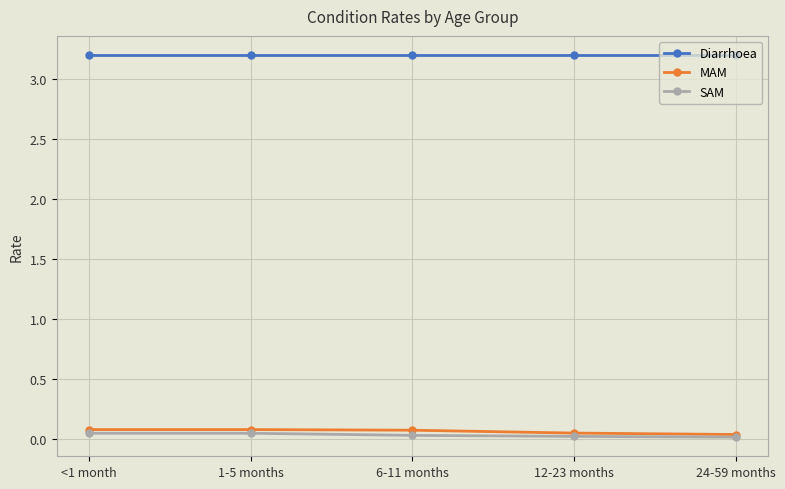

True or false: SAM and Diarrhoea cross at least once.

False